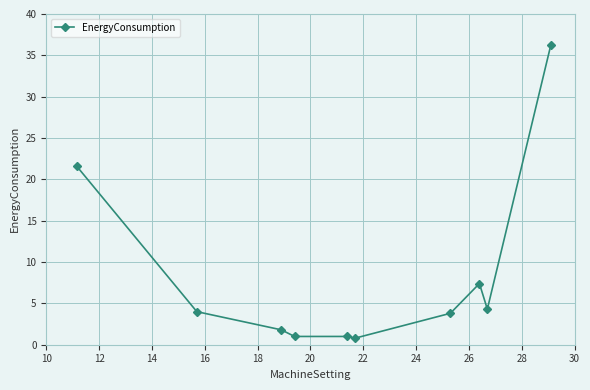

What is the average value?

8.2